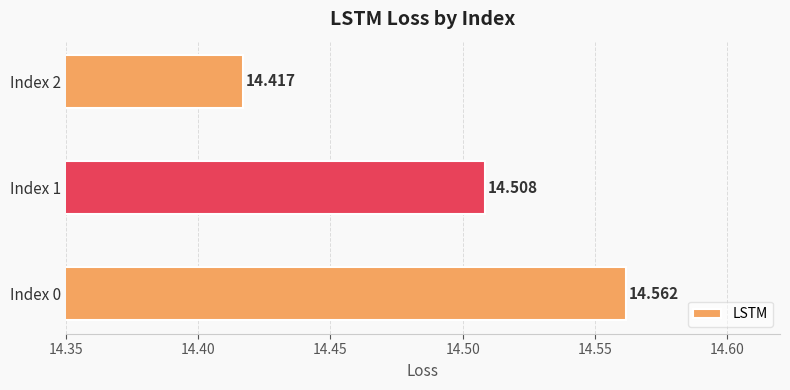

At which label is the value closest to 14?

Index 2